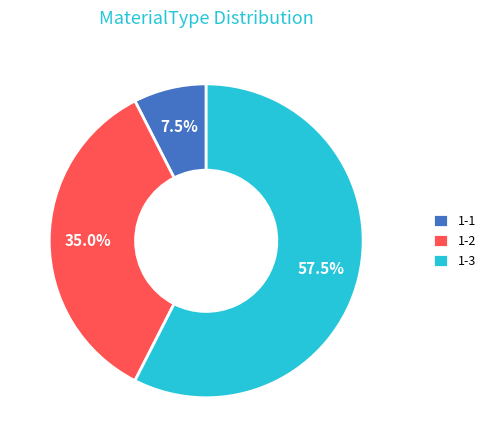

Which category has the biggest portion of the pie?

1-3